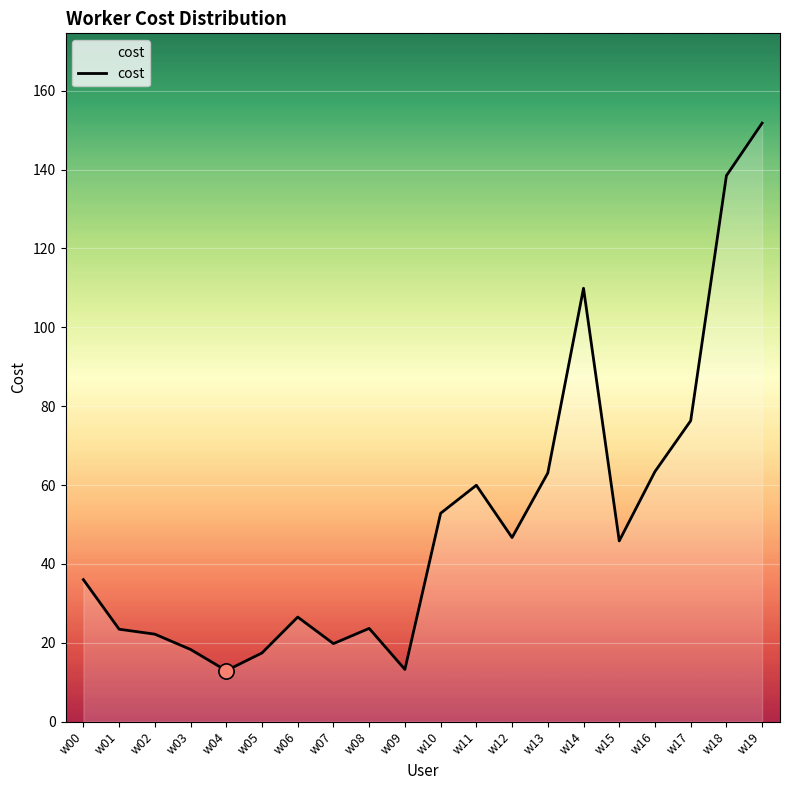

Between w02 and w17, which is larger?

w17